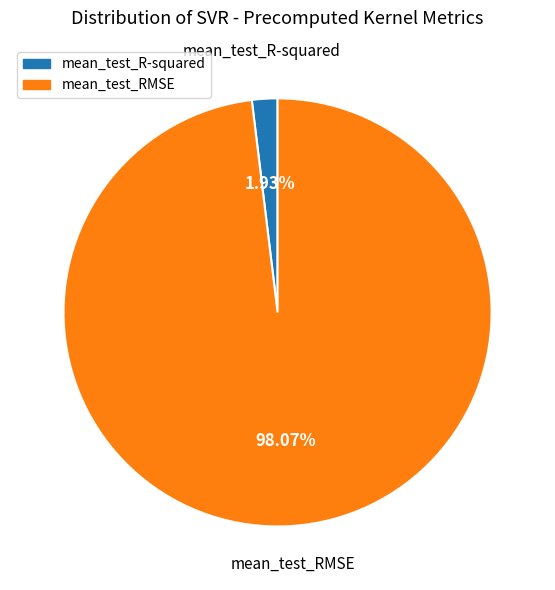

Combined, what portion of the pie is mean_test_RMSE and mean_test_R-squared?

100.0%